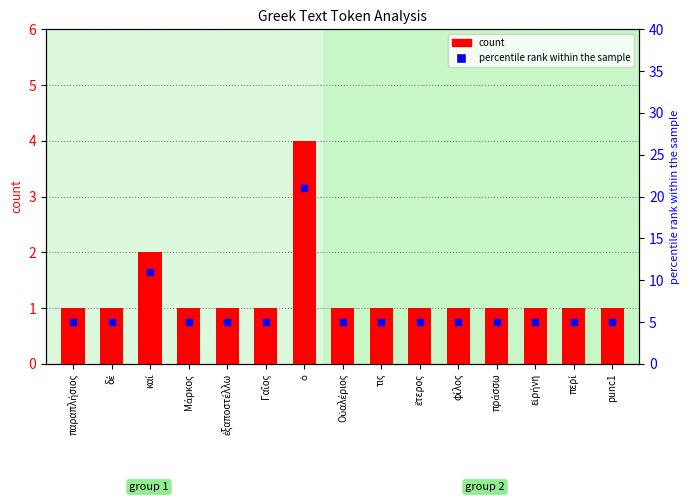

Which series has the widest spread of Y values?

percentile rank within the sample